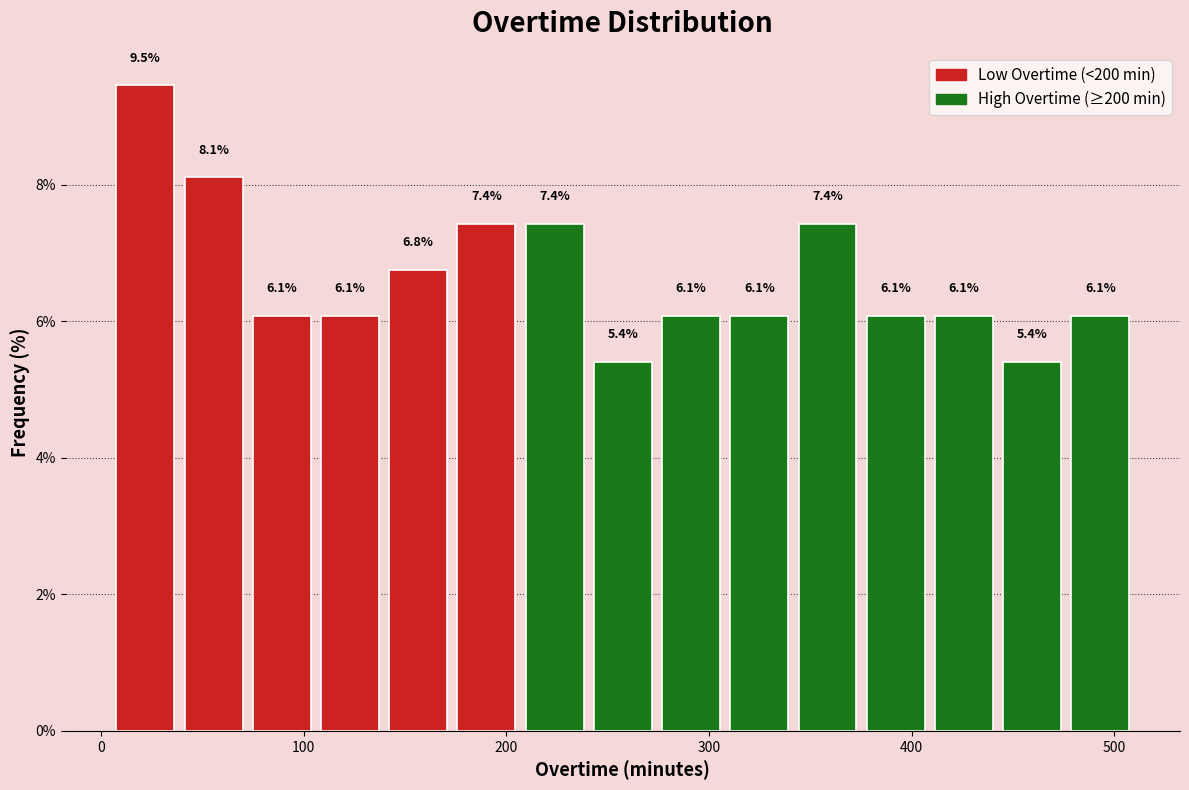

Read against the x-axis, roughly where is the centre of the tallest bar?

20